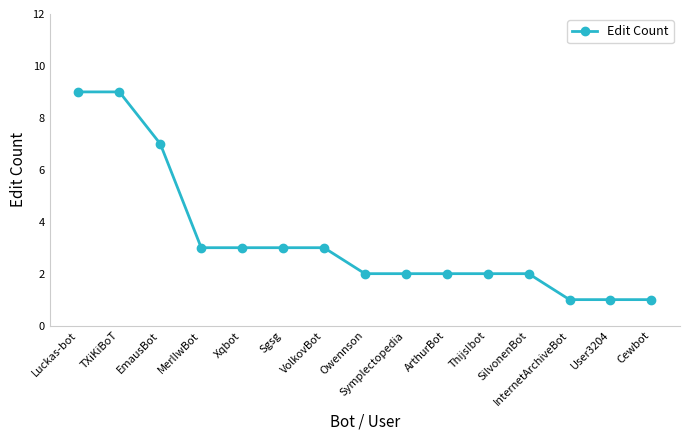

What position from the left is ArthurBot?

10